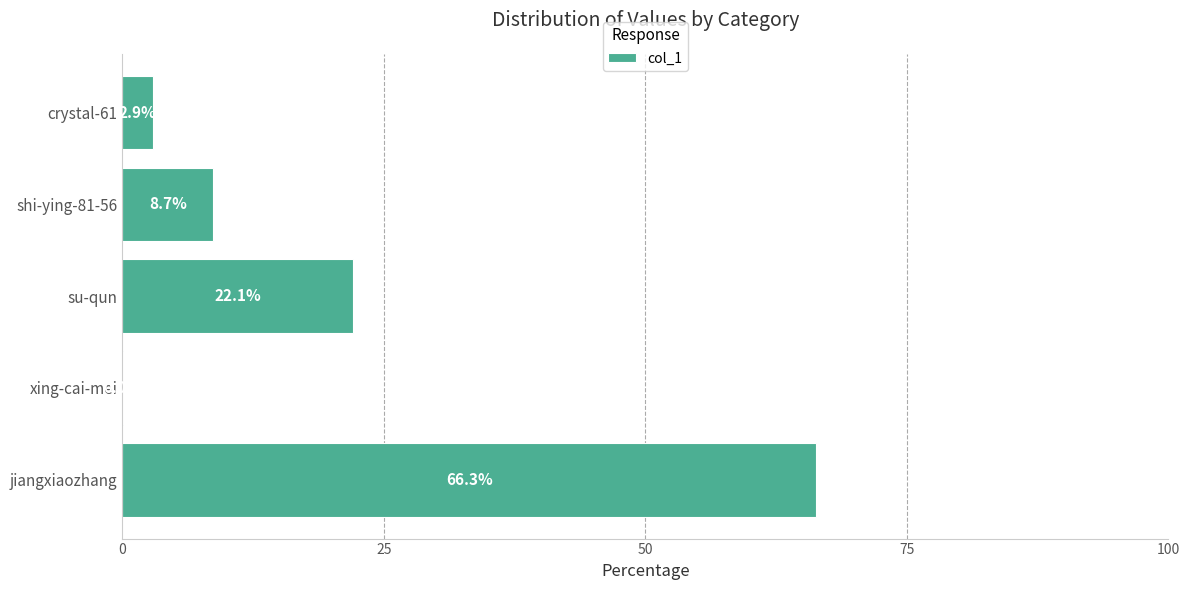

Are the bars horizontal?

Yes